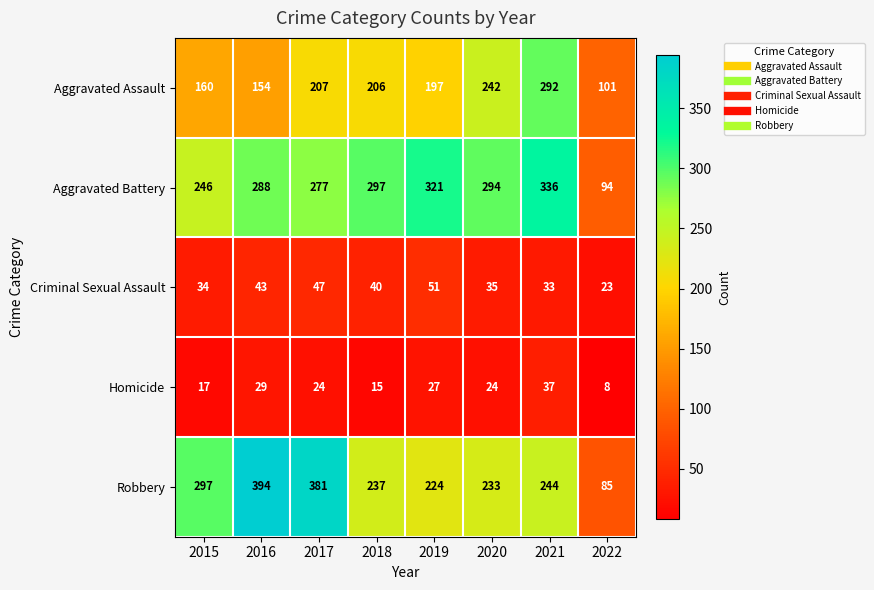

Where does the Aggravated Battery series first go above 294?

2018